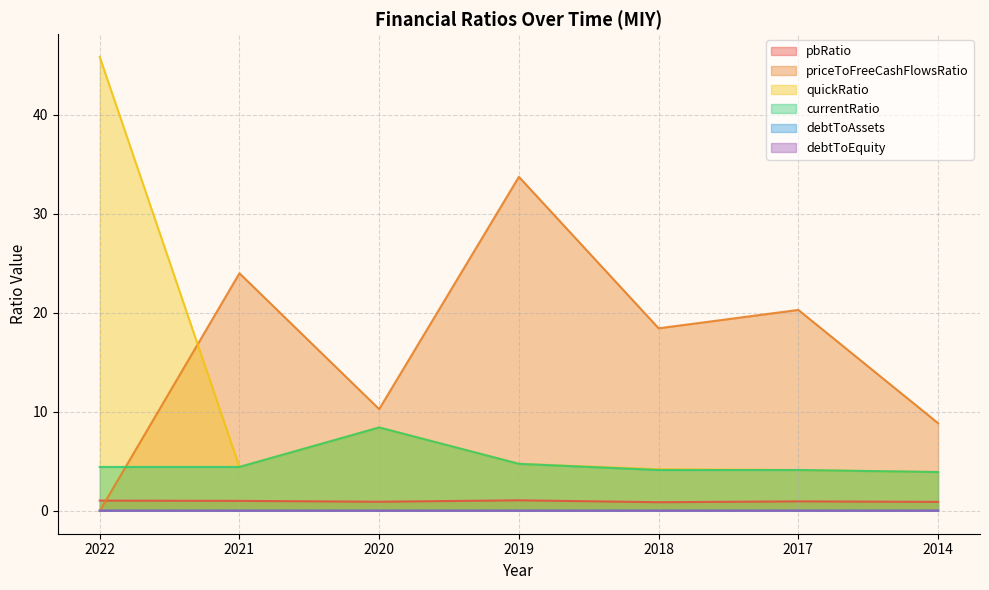

How many intersections are there between priceToFreeCashFlowsRatio and debtToAssets?

1